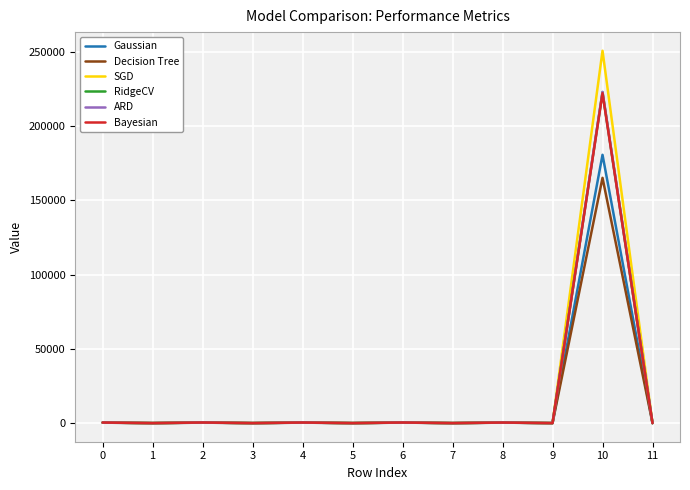

How many lines are shown in the chart?

6